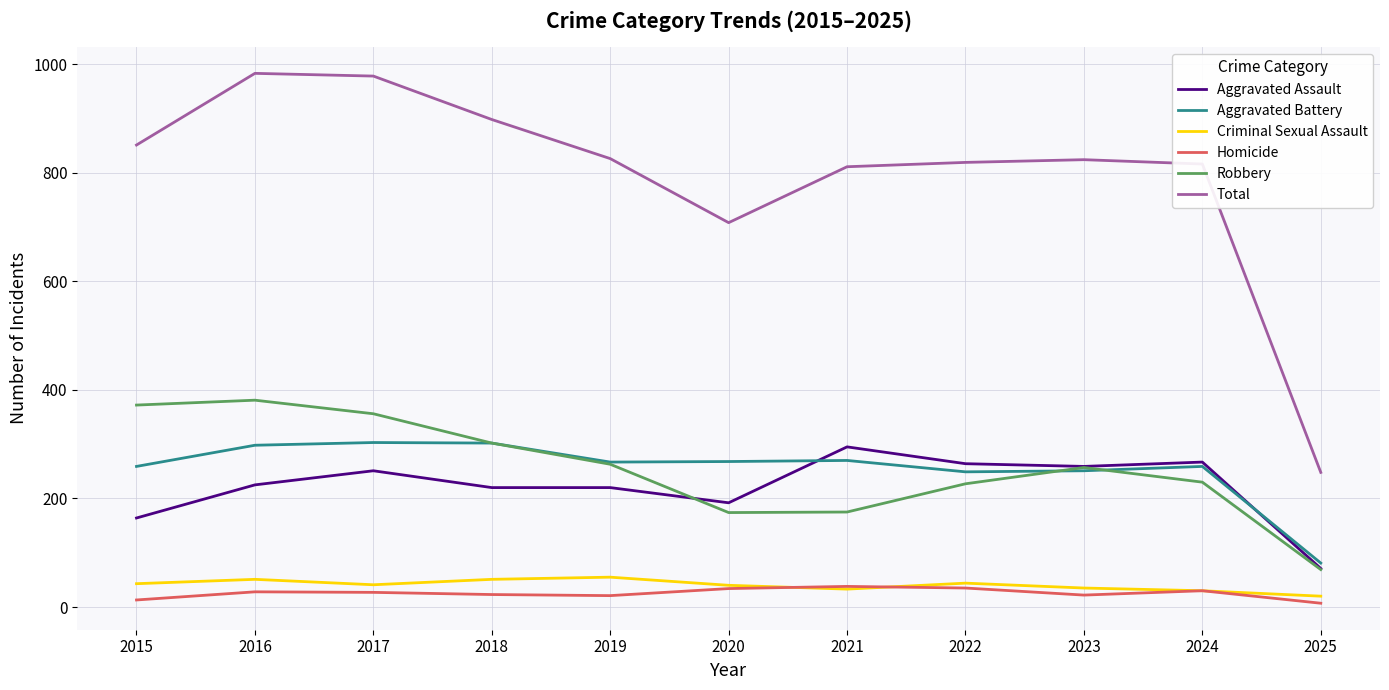

What is the difference between the maximum and minimum values in the Robbery series?

312